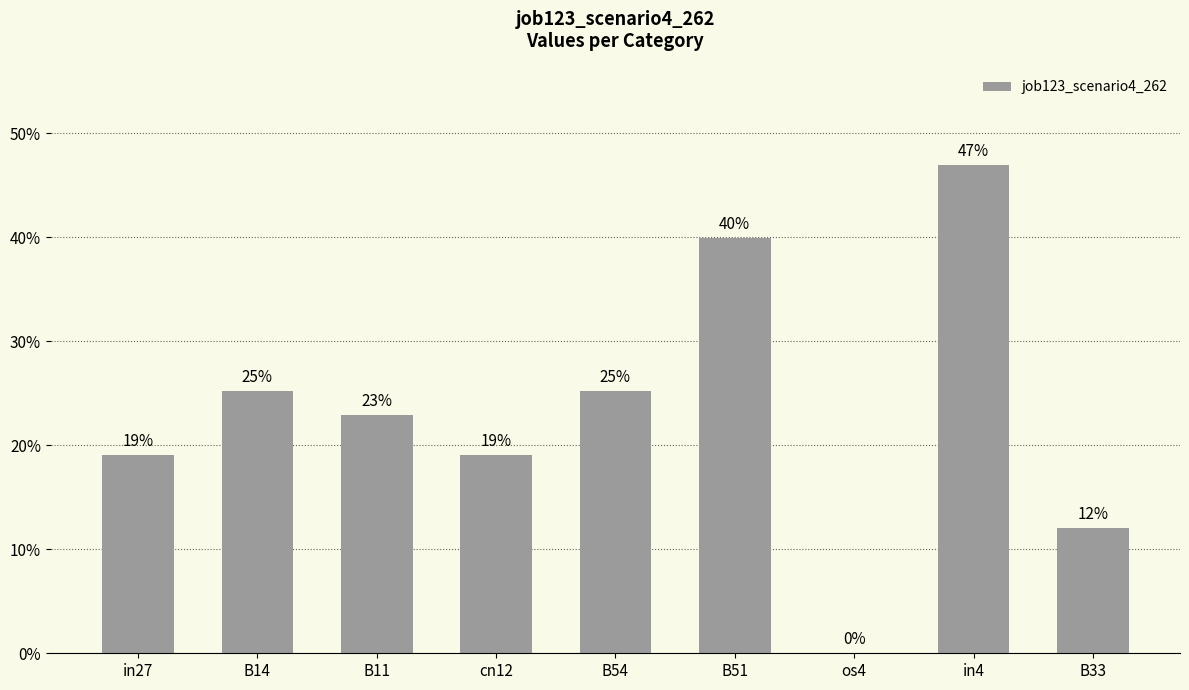

How many data points does each series have?

9